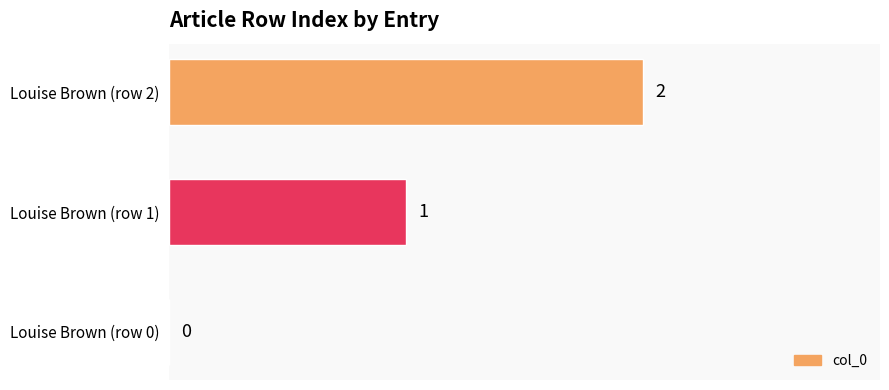

At which label is the value closest to 1?

Louise Brown (row 1)